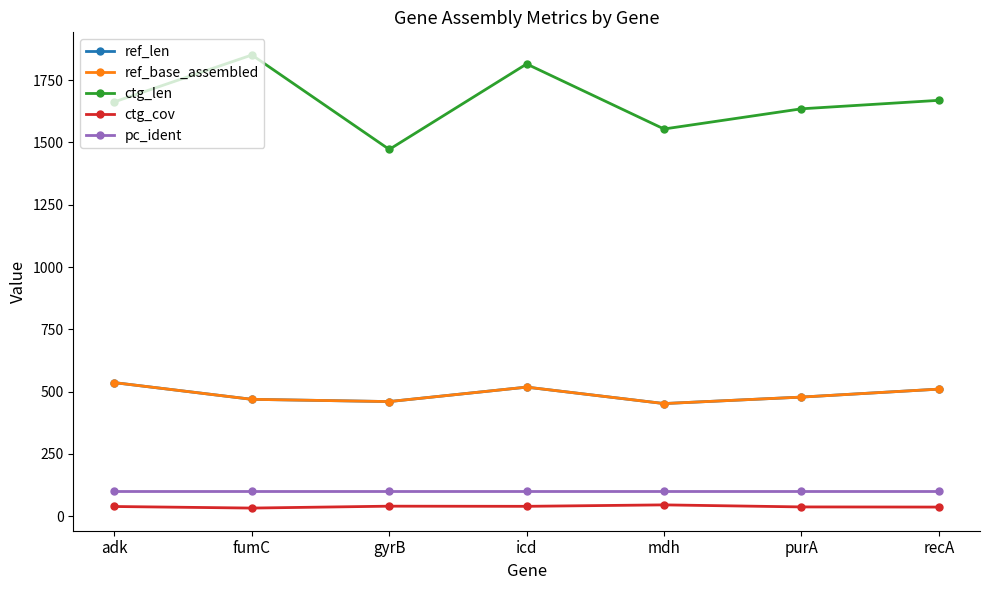

At which label does ref_len reach its peak?

adk